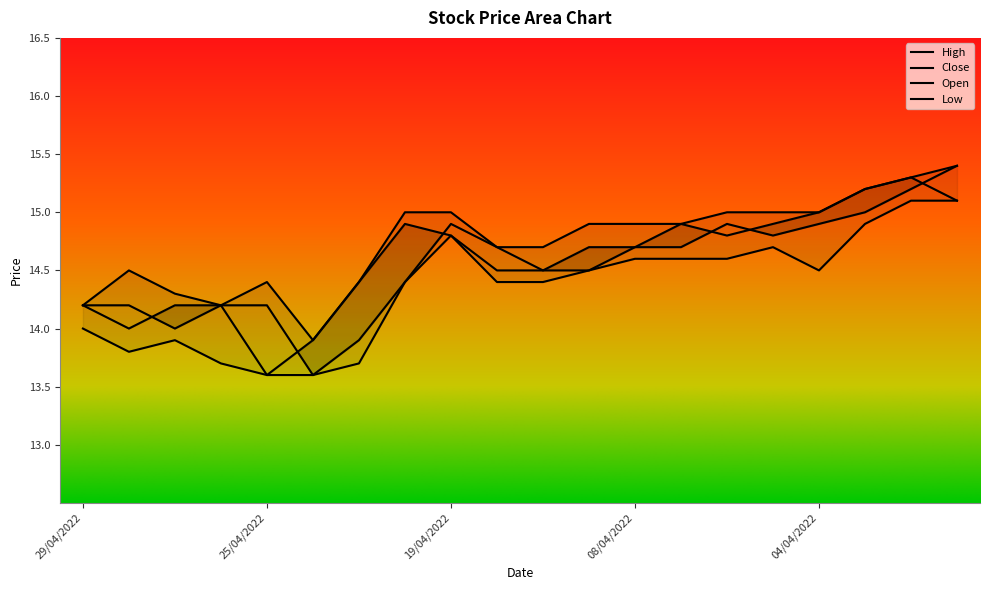

What are all the series names shown in the legend?

Close, Open, High, Low